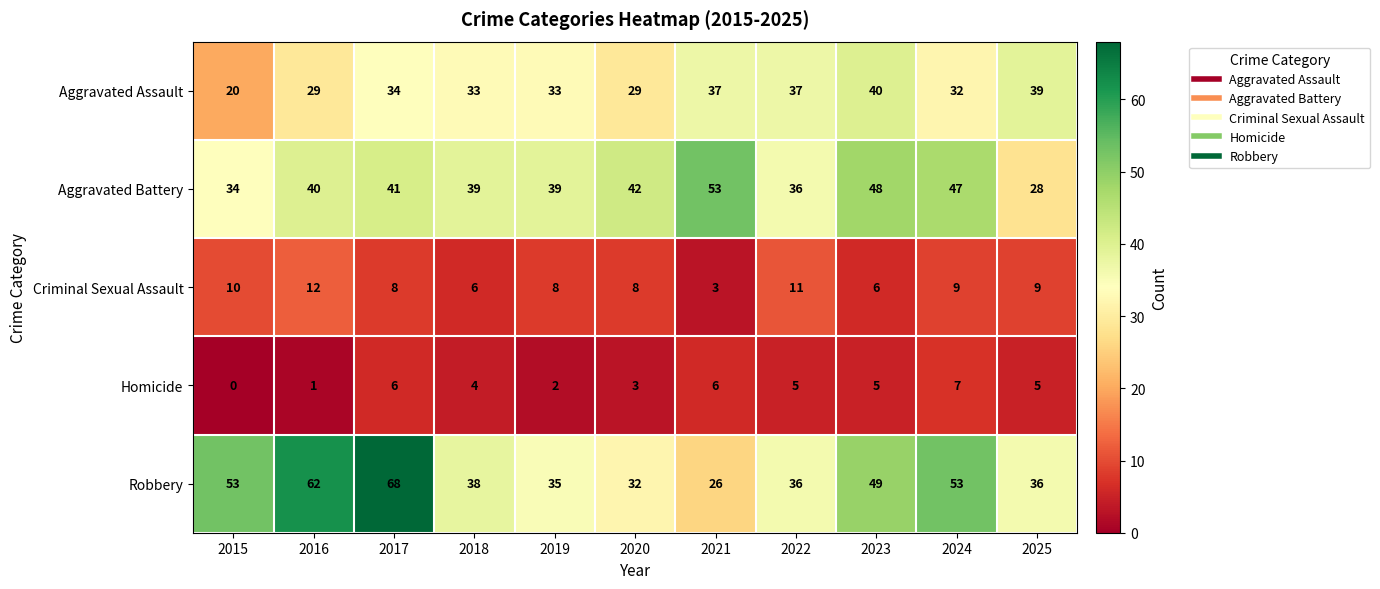

Which series has the widest spread of values?

Robbery